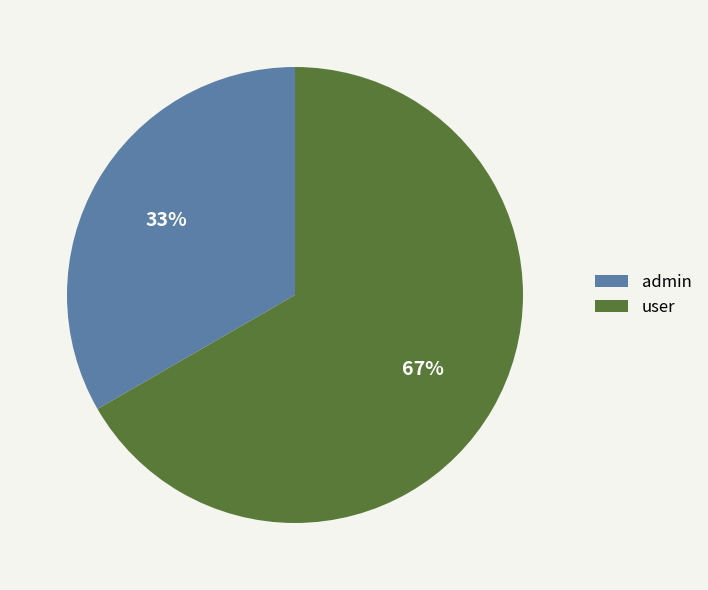

To the nearest percent, what is the average slice percentage?

50%